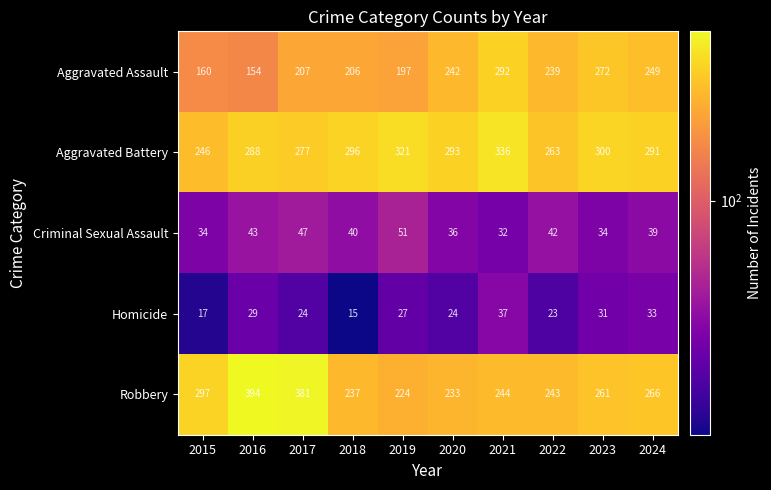

Is the value of Aggravated Assault at 2021 greater than the value of Robbery at 2022?

Yes